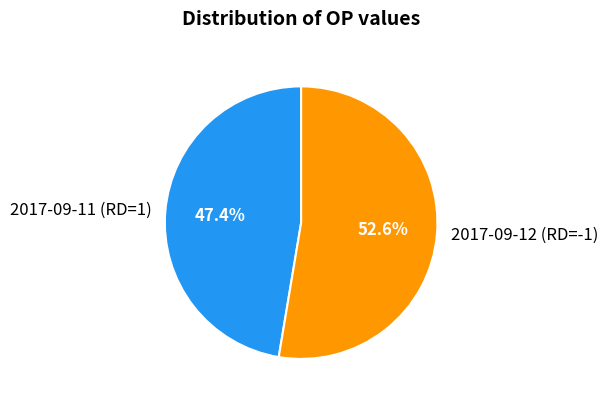

Rank the categories by value from highest to lowest.

2017-09-12 (RD=-1), 2017-09-11 (RD=1)